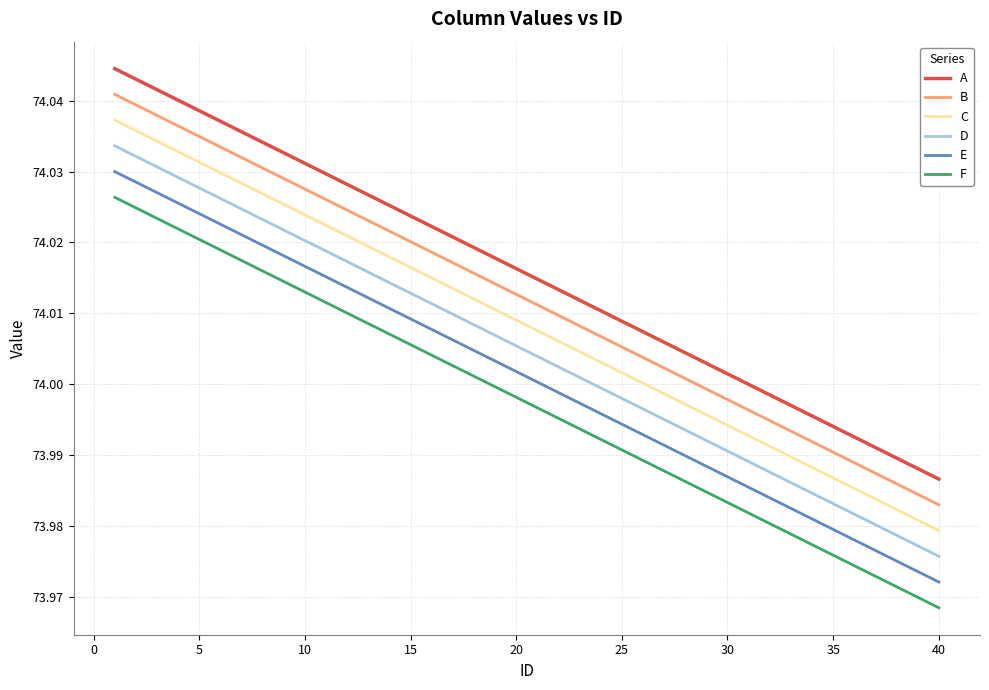

How many lines are shown in the chart?

6